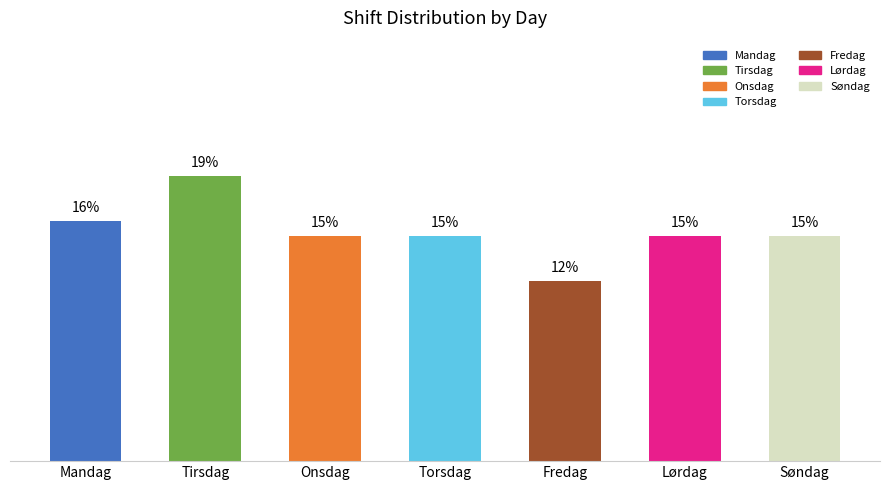

At which category does the chart reach its minimum across all series?

Fredag